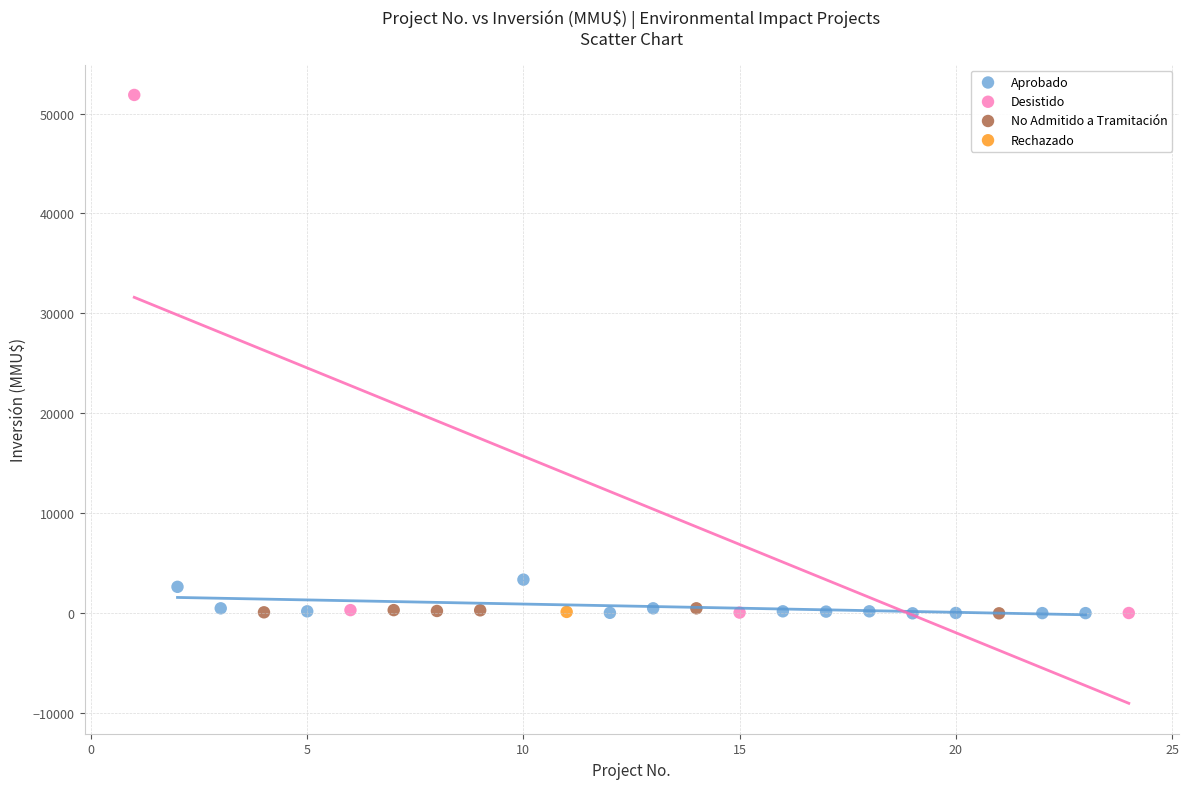

What are all the series names shown in the legend?

Aprobado, Desistido, No Admitido a Tramitación, Rechazado